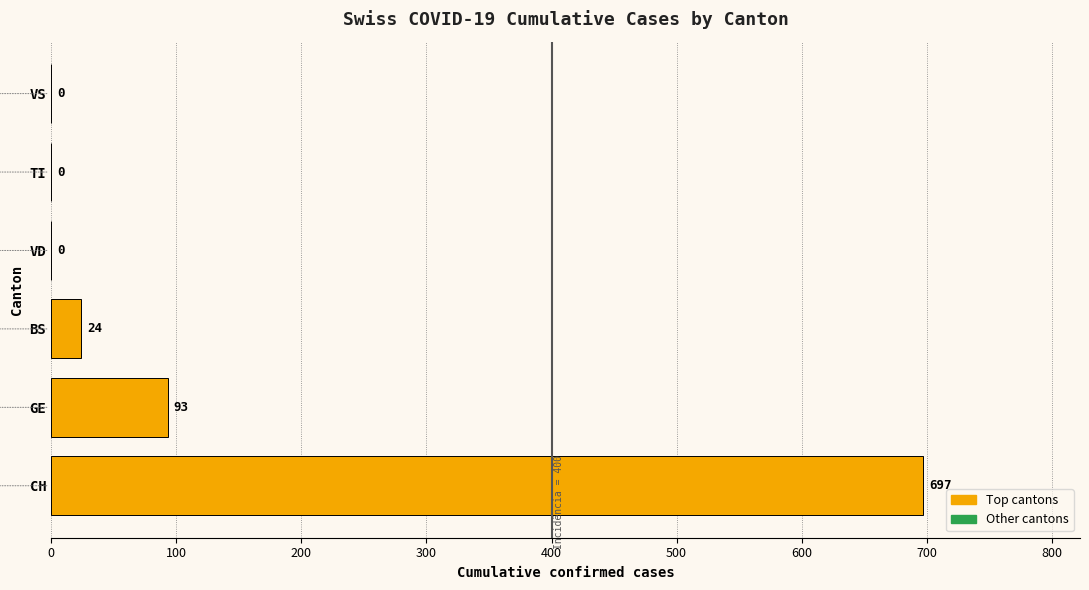

Which has a higher value, BS or GE?

GE